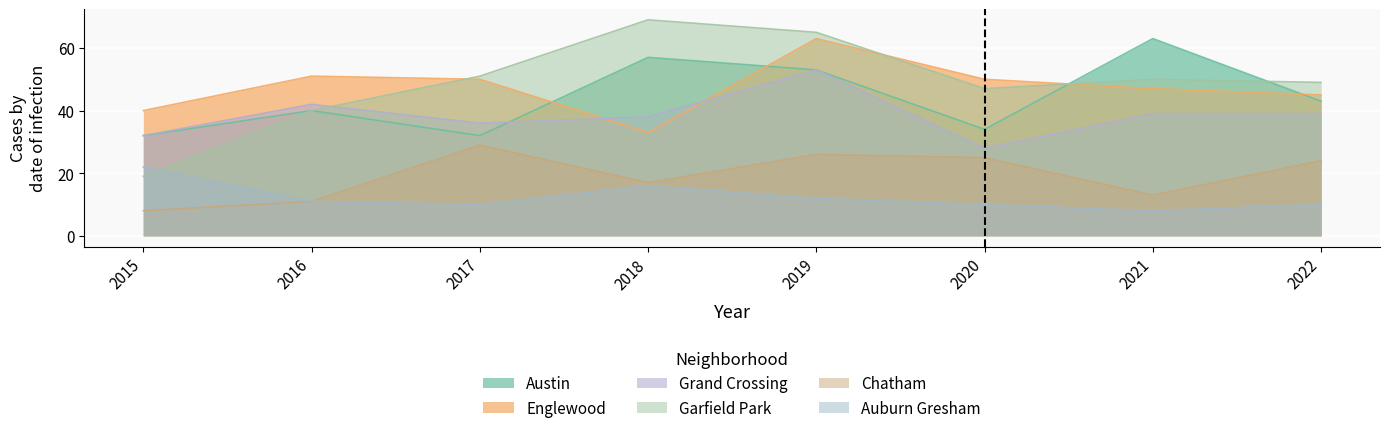

Where do Austin and Grand Crossing first cross each other?

2017 and 2018